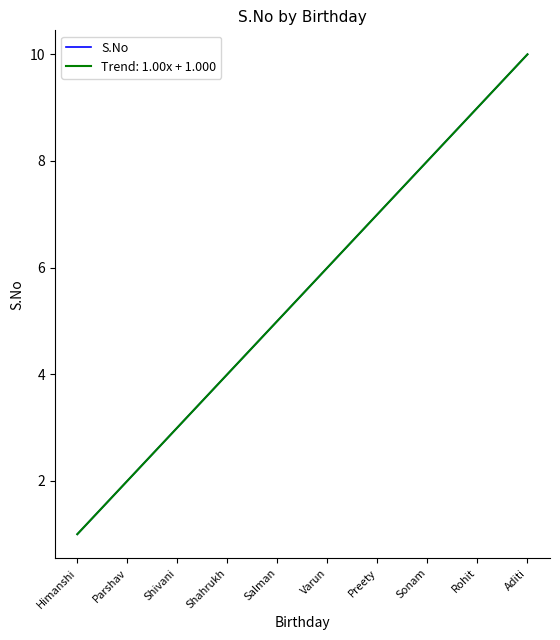

Does the chart display data point markers on the line(s)?

No